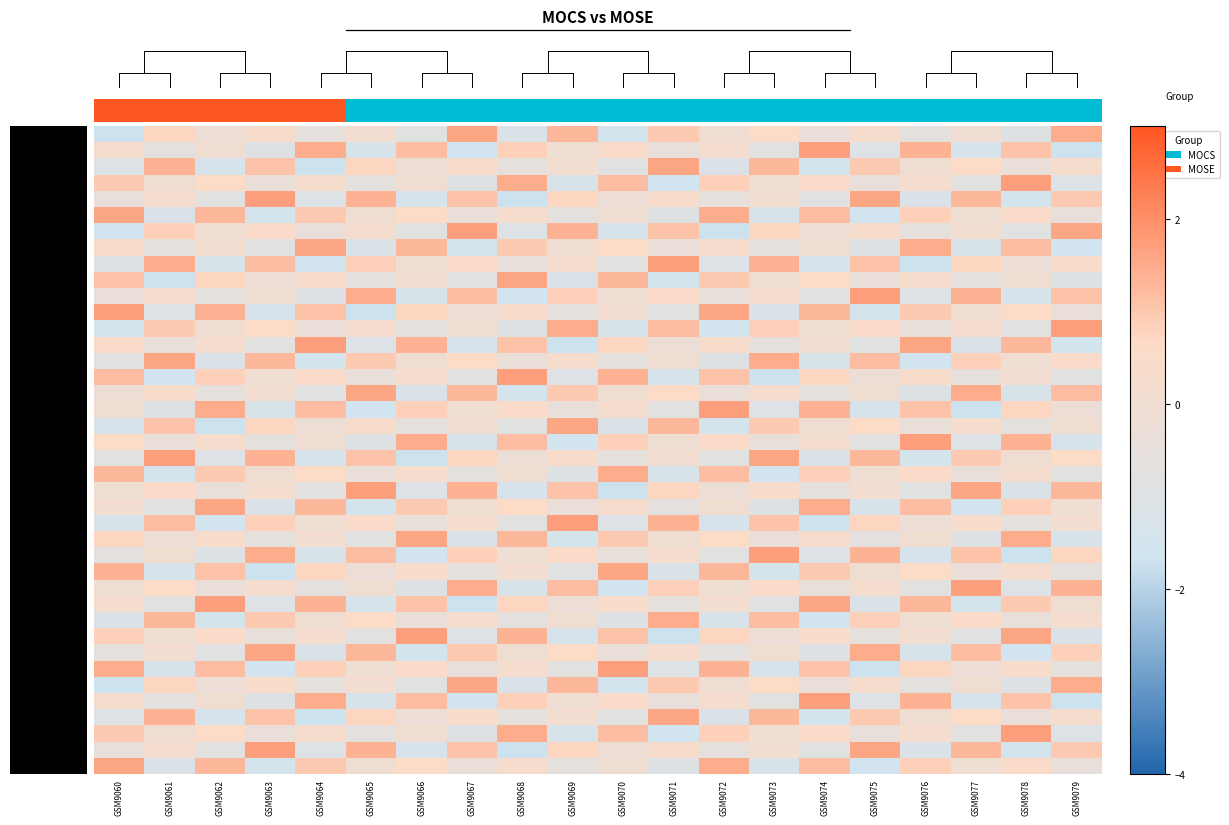

How many series are shown in this chart?

40